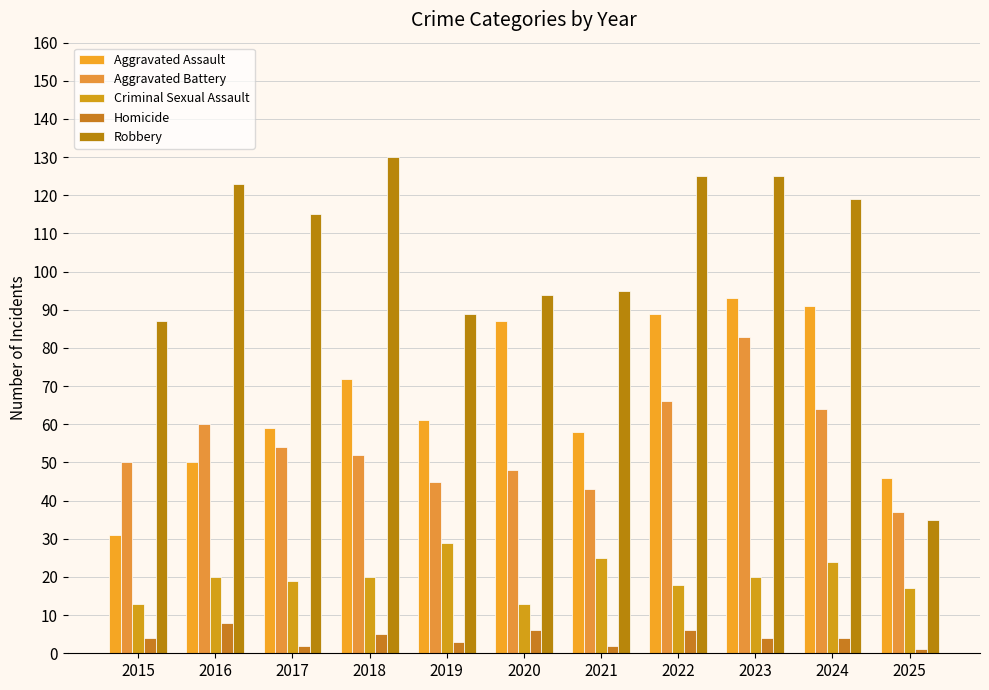

The value of Aggravated Battery at 2024 is 64. True or false?

True